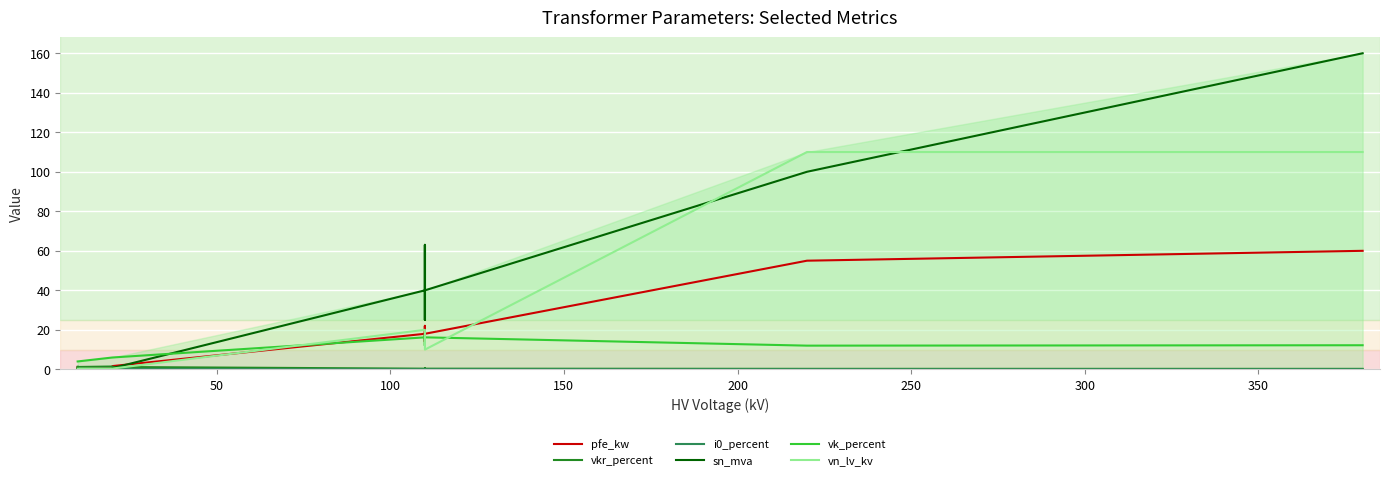

What is the difference between the maximum and minimum values in the pfe_kw series?

59.4